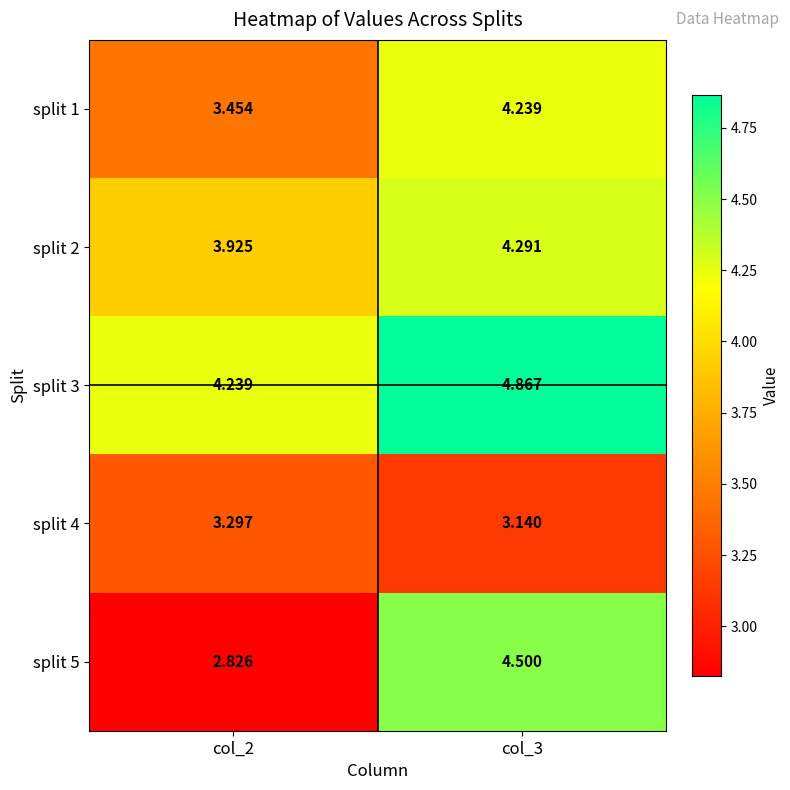

Is the value of split 5 at col_2 greater than the value of split 3 at col_3?

No